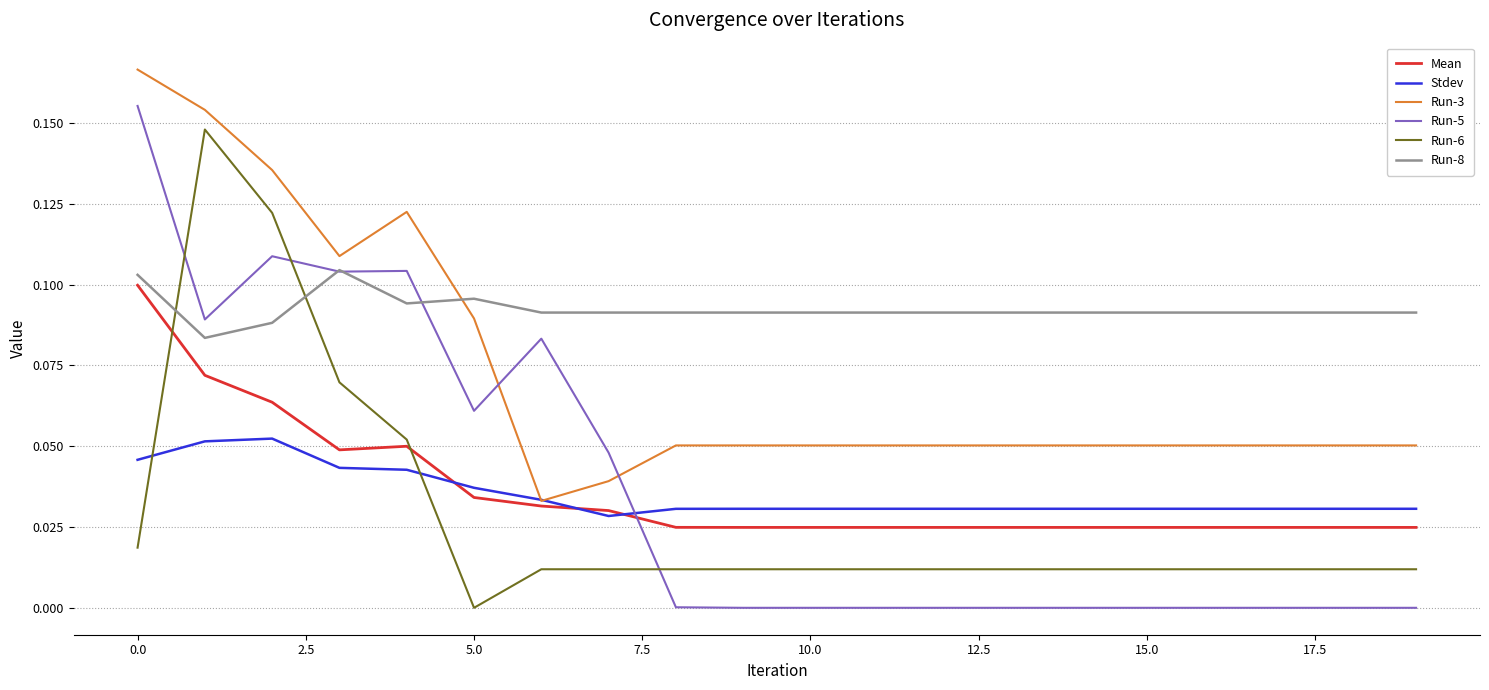

How many times do Run-6 and Run-5 cross each other?

3